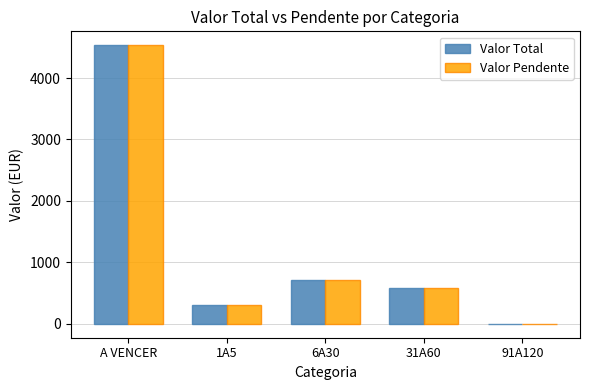

The Valor Total series shows 1141.7 at 6A30. True or false?

False